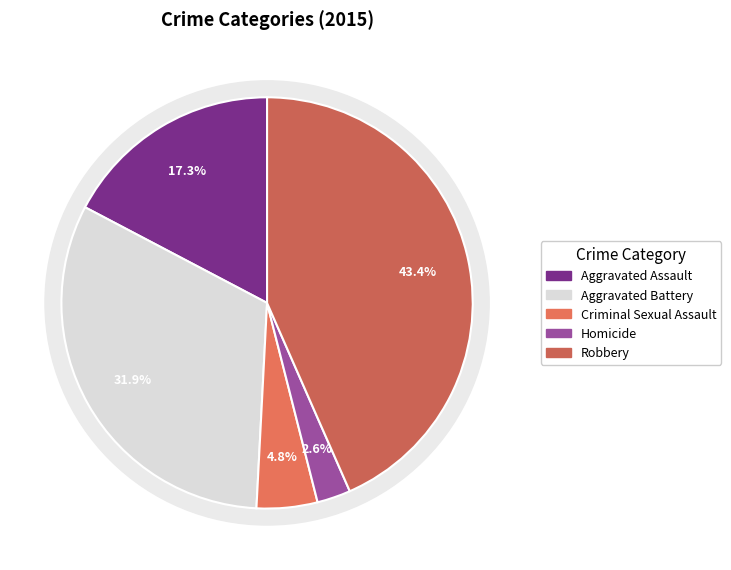

To the nearest percent, what portion does Criminal Sexual Assault represent?

5%